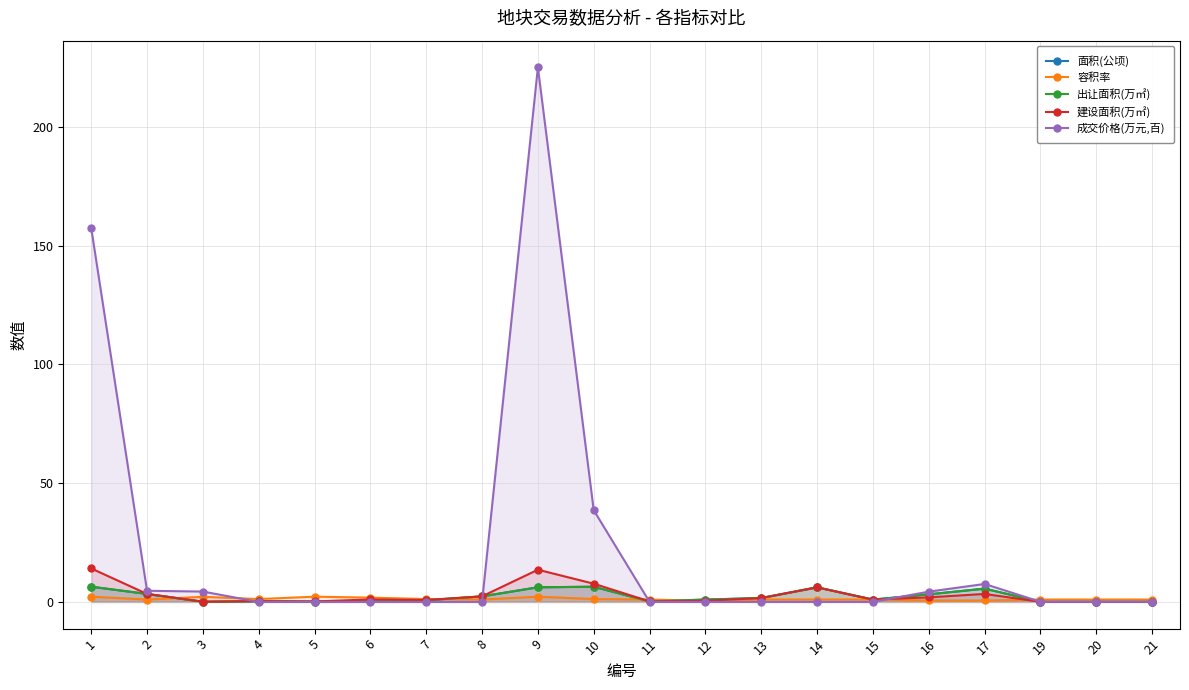

Reading left to right, extract all data points from this chart.

面积(公顷): 6.4	3.3	0.0	0.3	0.1	0.6	0.7	2.3	6.2	6.4	0.2	1.0	1.6	6.1	1.0	3.2	5.6	0.0	0.0	0.0
容积率: 2.2	1.0	2.1	1.2	2.2	1.8	1.2	1.0	2.2	1.2	1.0	0.5	1.0	1.0	1.0	0.6	0.6	1.0	1.0	1.0
出让面积(万㎡): 6.4	3.3	0.0	0.3	0.1	0.6	0.7	2.3	6.2	6.4	0.2	1.0	1.6	6.1	1.0	3.2	5.6	0.0	0.0	0.0
建设面积(万㎡): 14.1	3.3	0.1	0.3	0.2	1.0	0.8	2.3	13.5	7.7	0.2	0.5	1.6	6.1	1.0	1.9	3.4	0.0	0.0	0.0
成交价格(万元,百): 157.4	4.7	4.4	0.0	0.0	0.0	0.0	0.0	225.0	38.6	0.0	0.0	0.0	0.0	0.0	4.3	7.5	0.0	0.0	0.0